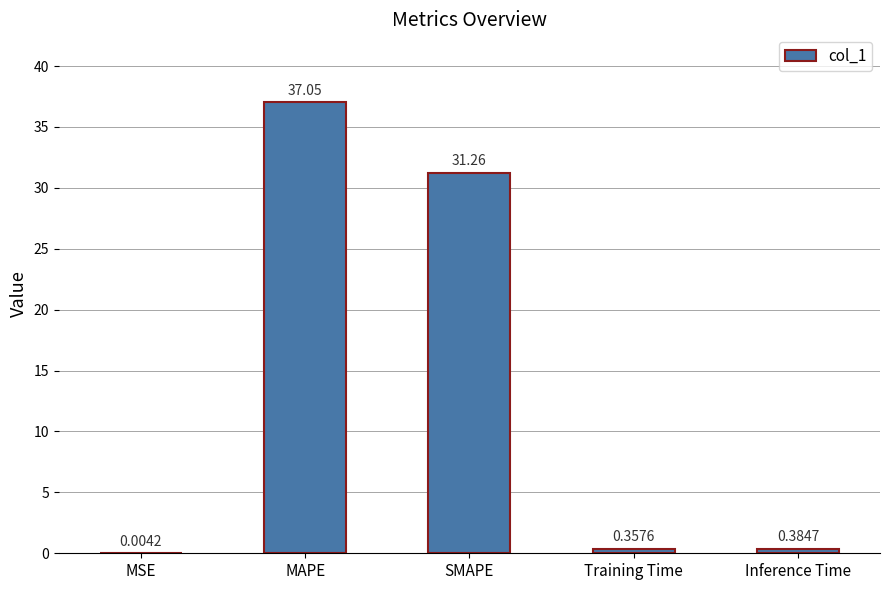

What is the change in value from MAPE to SMAPE?

-5.8